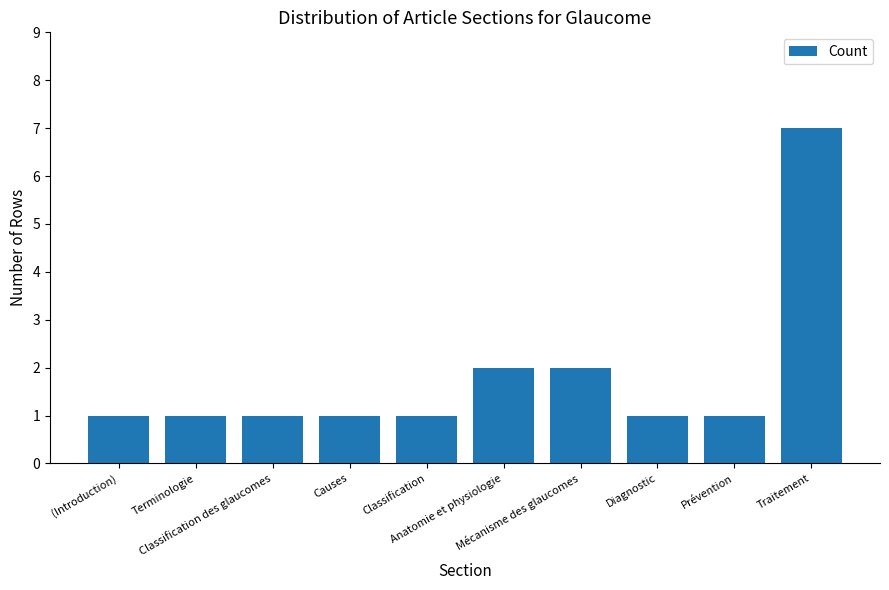

How many bars are there in total?

10